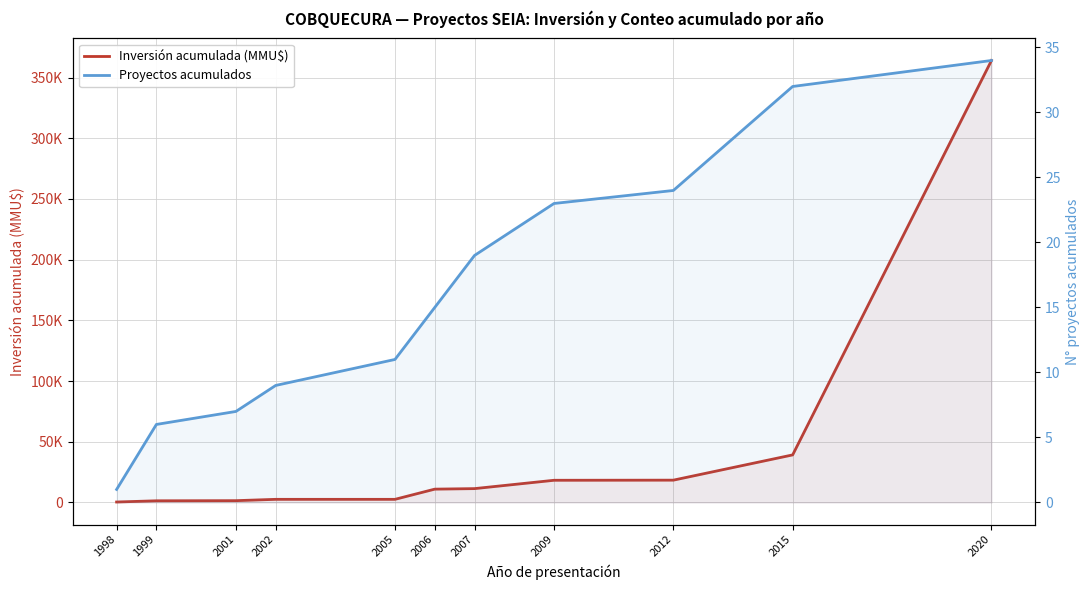

At how many categories does at least one series exceed 133045?

1